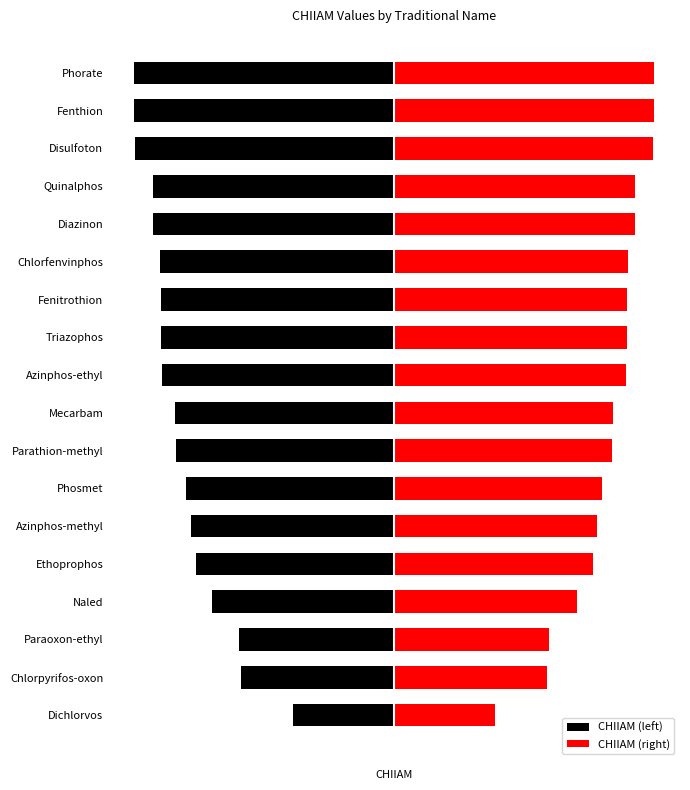

Is it true that CHIIAM (right) equals 38.1 at Triazophos?

True